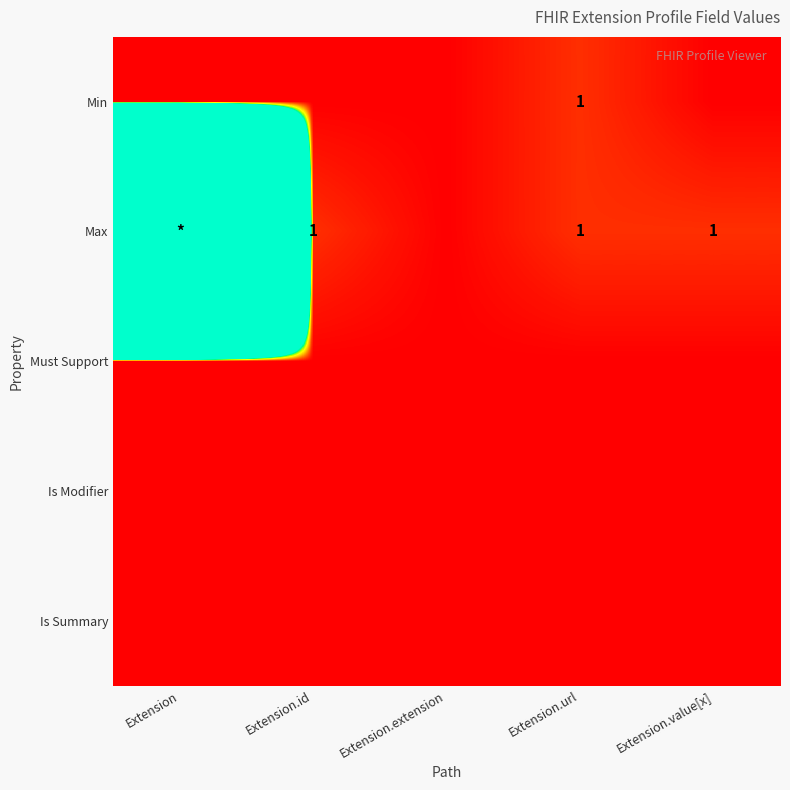

Is it true that Max equals 0 at Extension.value[x]?

False